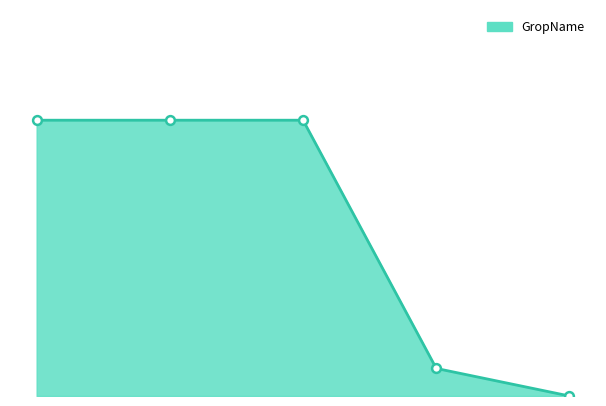

Is this an area chart (filled region under the line)?

Yes